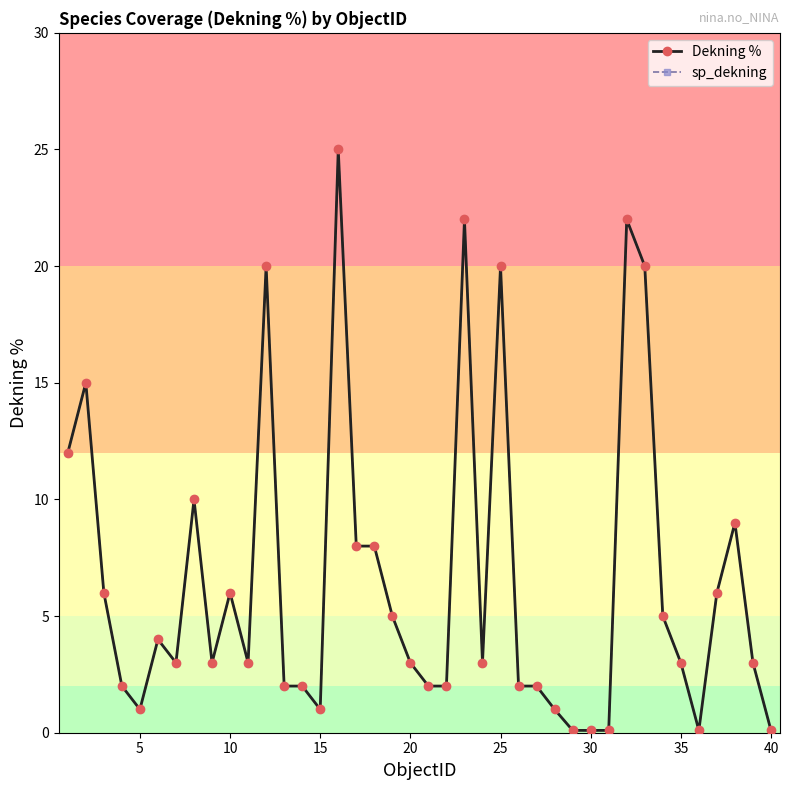

What is the minimum value for Dekning %?

0.1